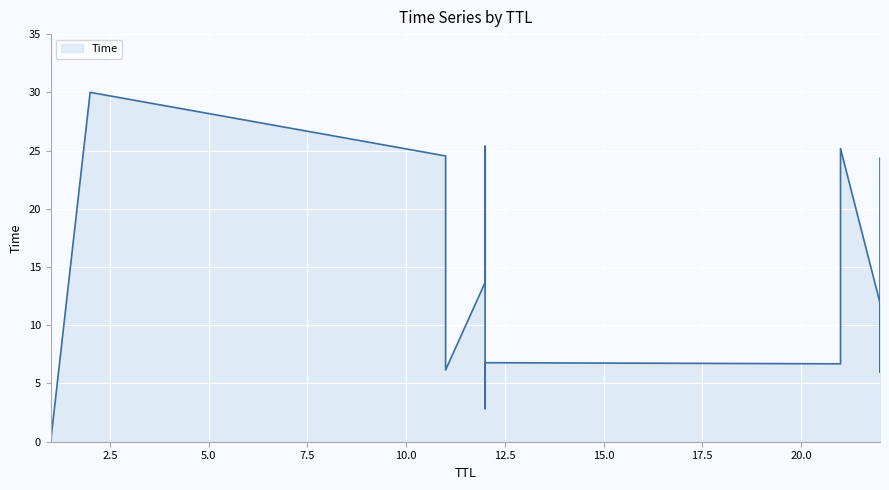

Where is the data nearest to the value 15?

12